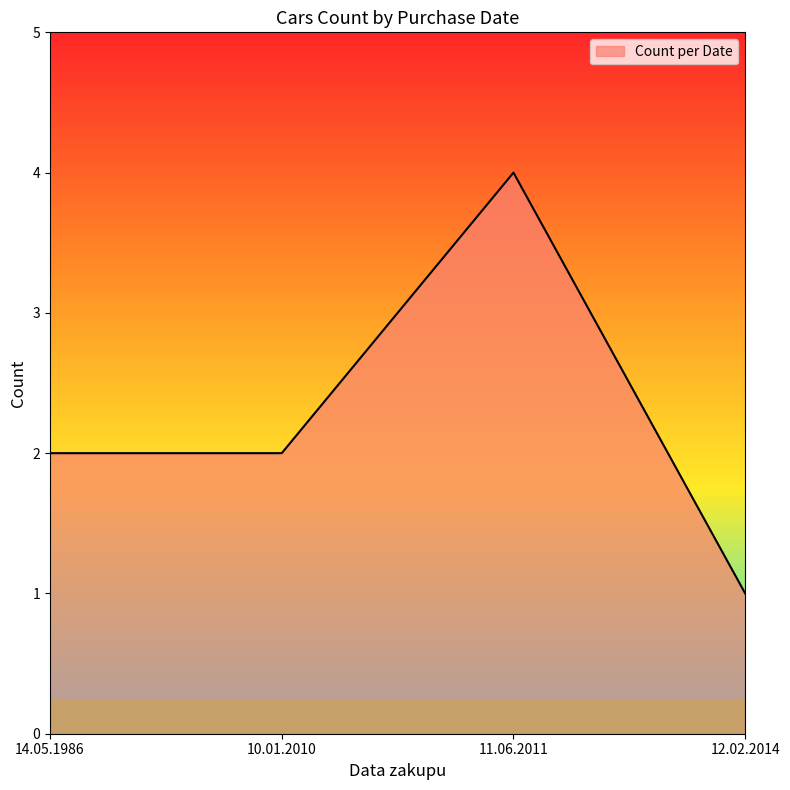

The chart shows a value of 1 at 11.06.2011. True or false?

False